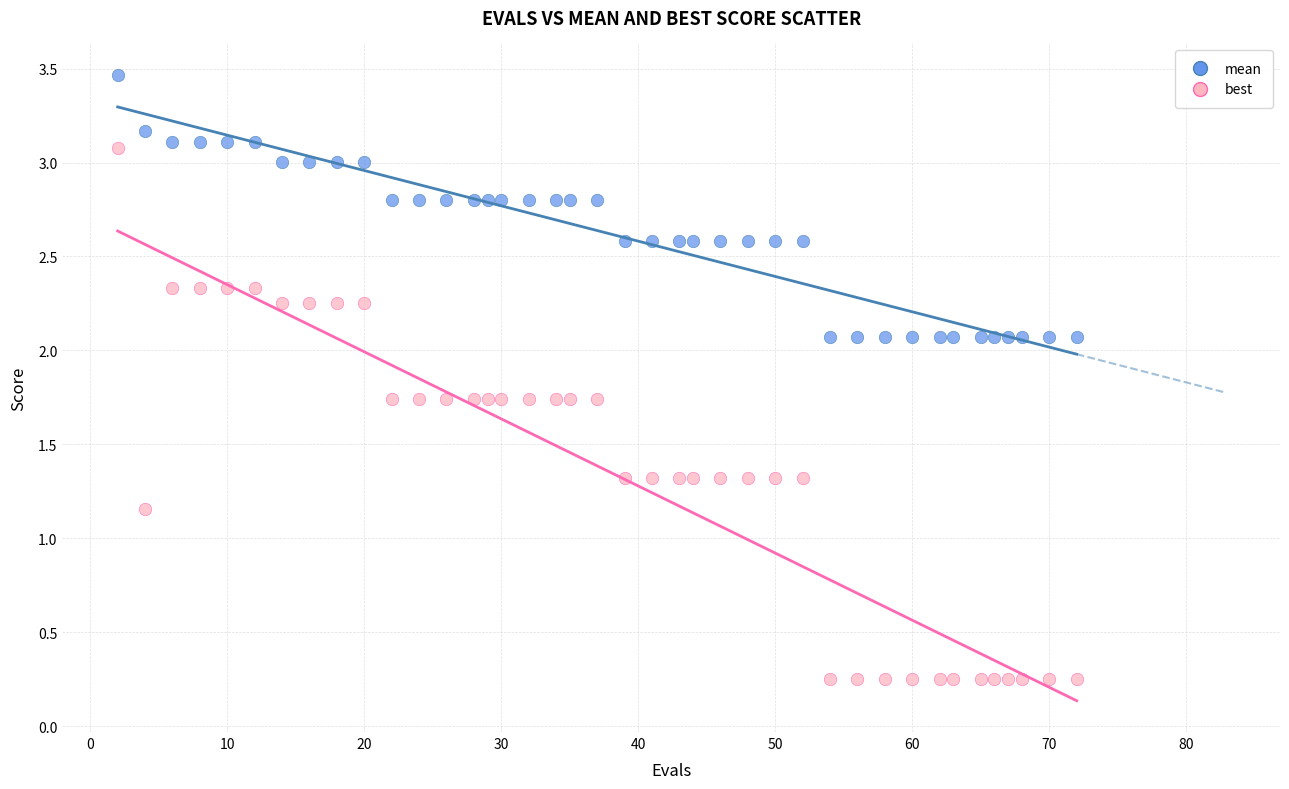

Which series reaches the minimum Y coordinate?

best